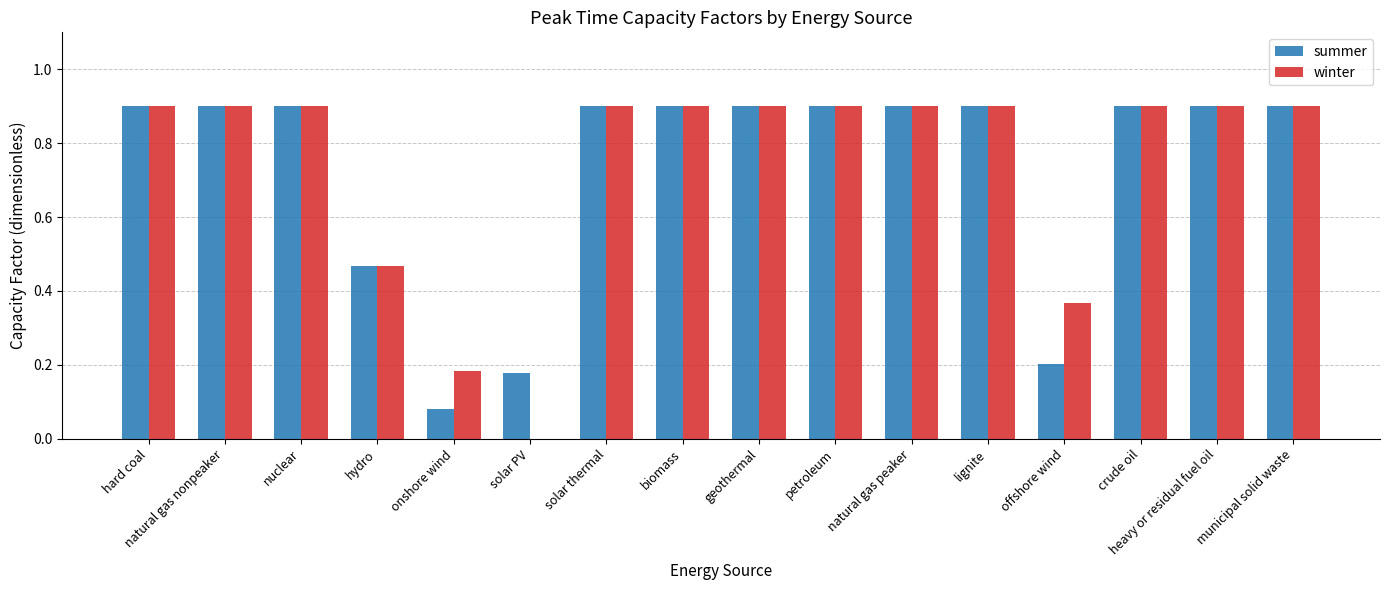

What is the sum of the summer values at lignite and crude oil?

1.8